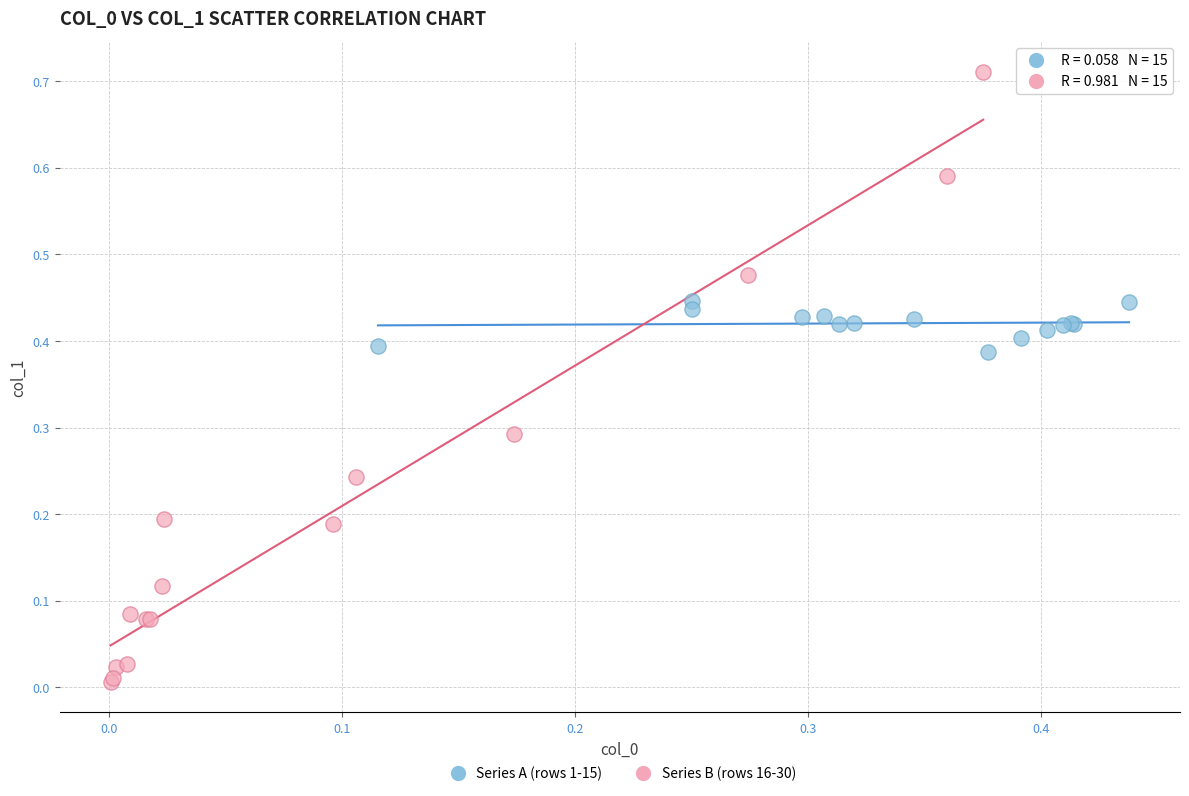

Which series contains the highest Y value?

Series B (rows 16-30)